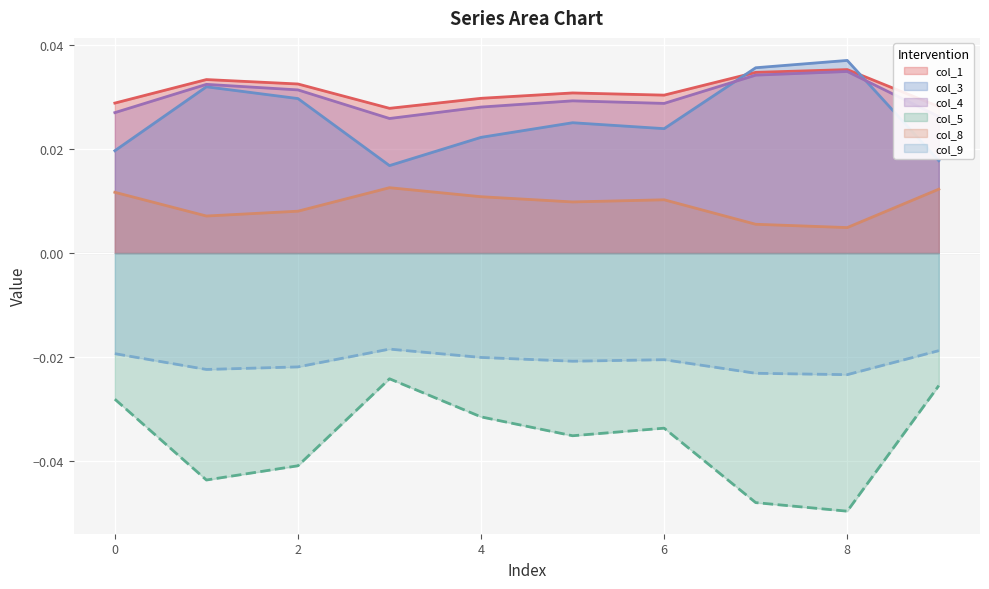

Is it true that col_8 equals 0.0 at 2?

False